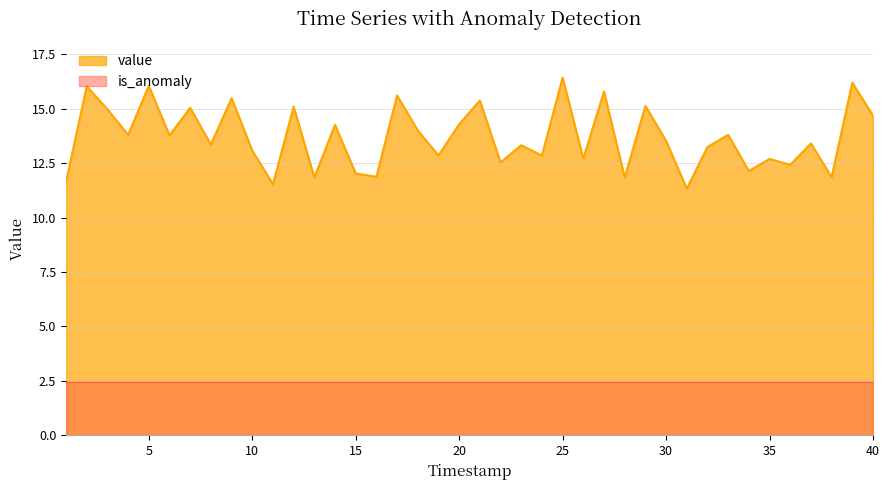

Where is the first local maximum?

2